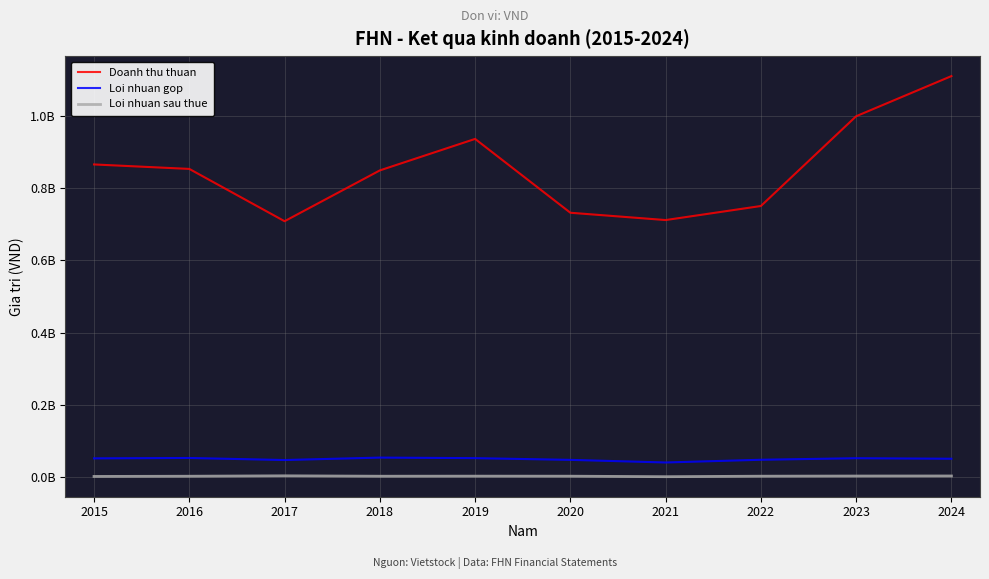

True or false: Loi nhuan sau thue and Doanh thu thuan intersect in this chart.

False